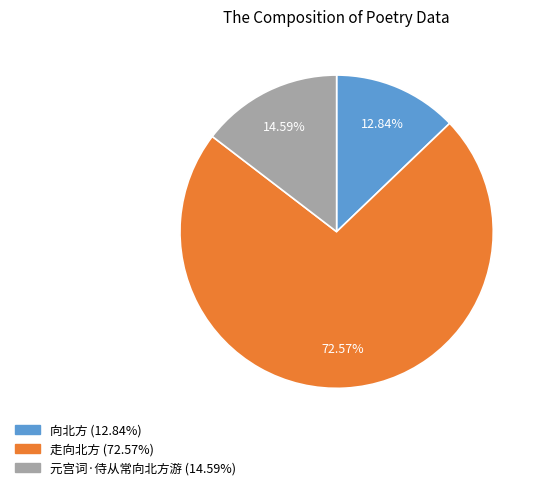

To the nearest percent, what is the average slice percentage?

33%